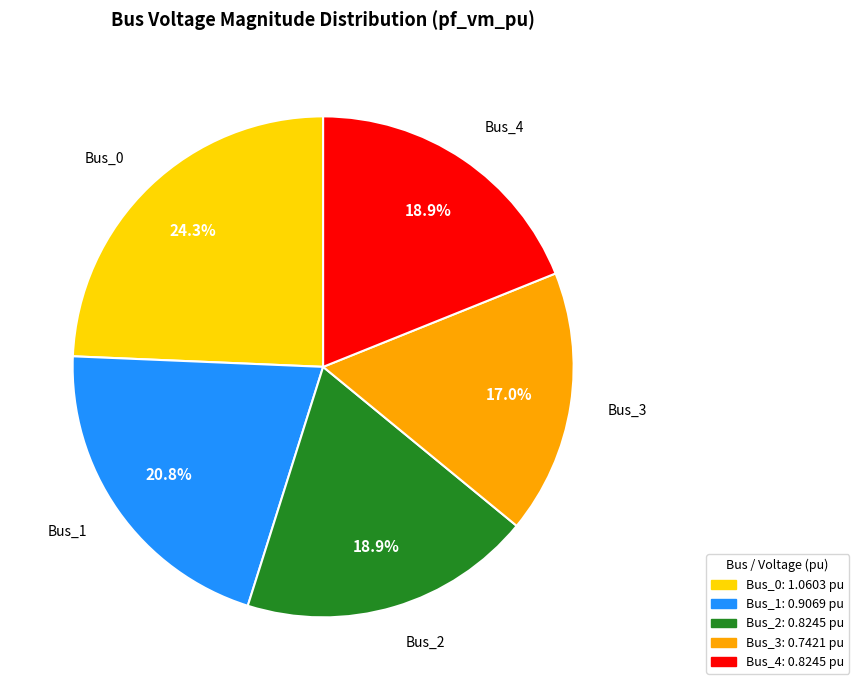

What percentage is the Bus_1 slice, to the nearest percent?

21%